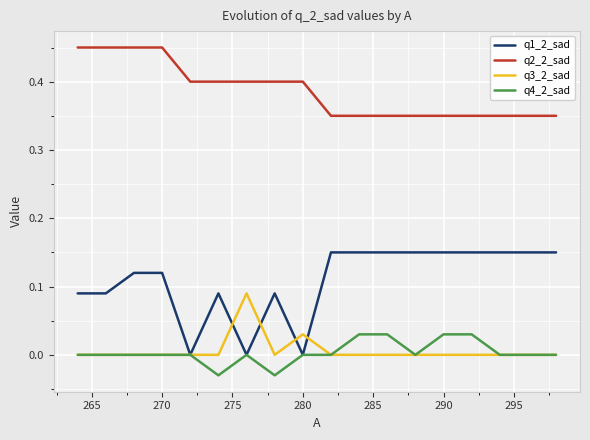

What are all the series names shown in the legend?

q1_2_sad, q2_2_sad, q3_2_sad, q4_2_sad